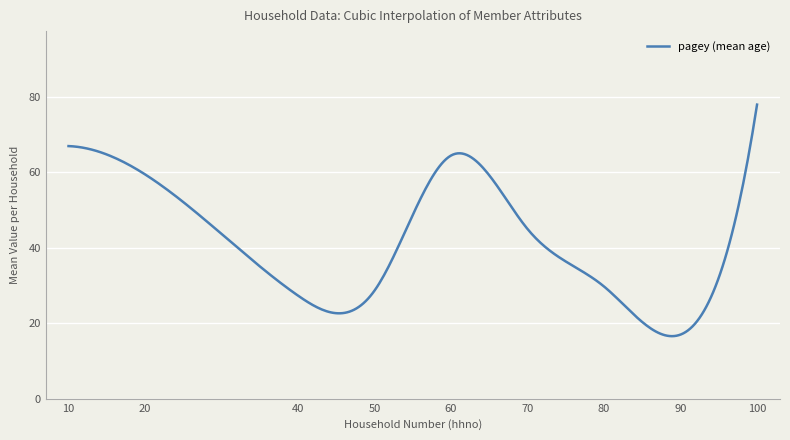

What is the maximum value shown in the chart?

78.0